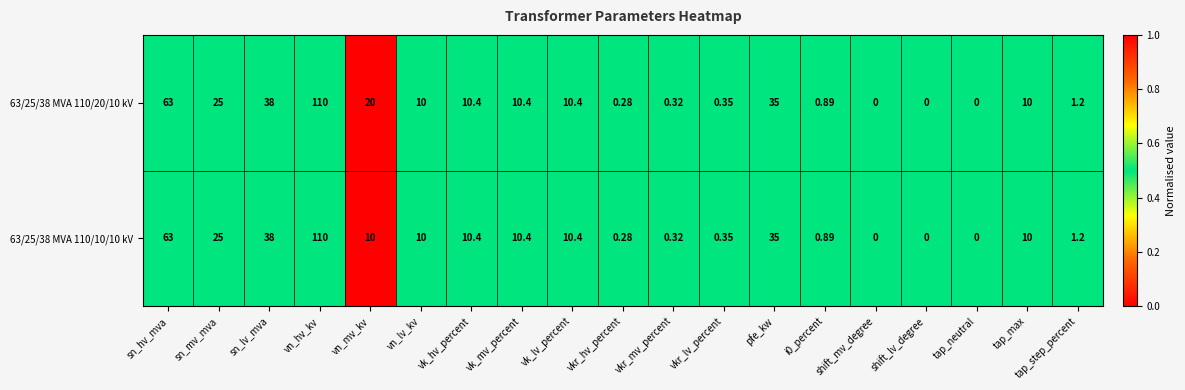

Is the value of 63/25/38 MVA 110/20/10 kV at i0_percent greater than the value of 63/25/38 MVA 110/10/10 kV at shift_mv_degree?

Yes